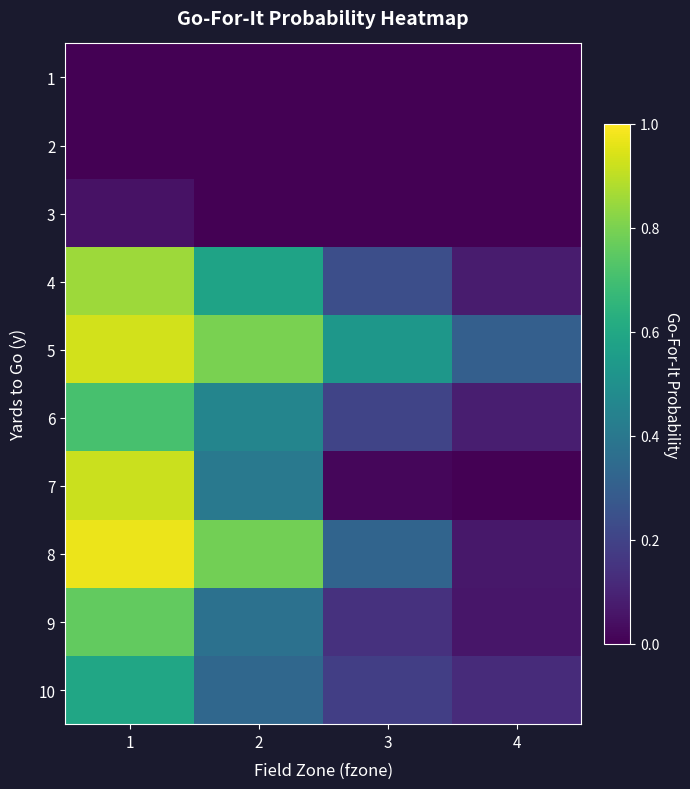

What is the total value across all series at 3?

1.6